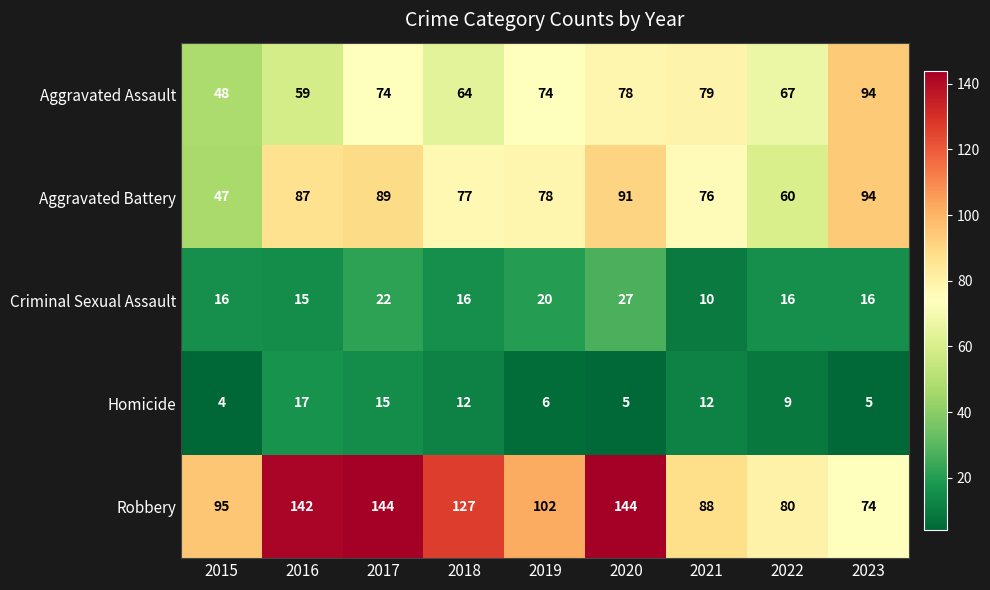

What value does the Aggravated Assault series have at 2019?

74